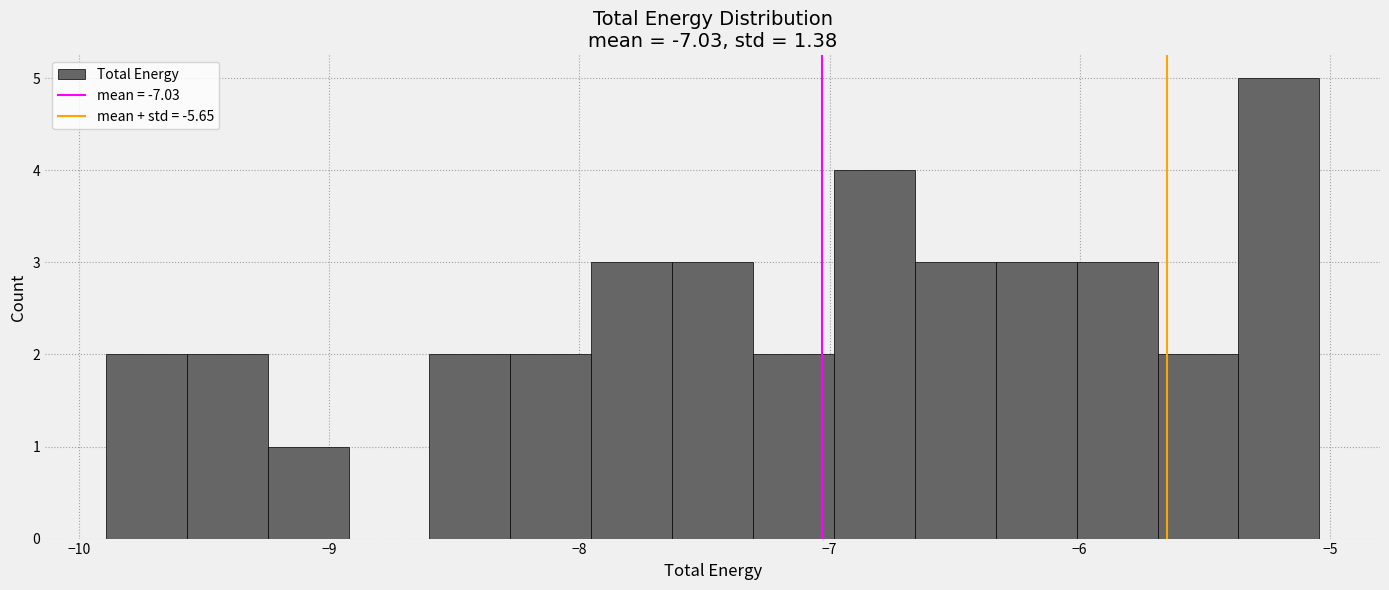

Around what value on the x-axis is the tallest bar? Give the approximate position of its centre, as read against the axis.

-5.2